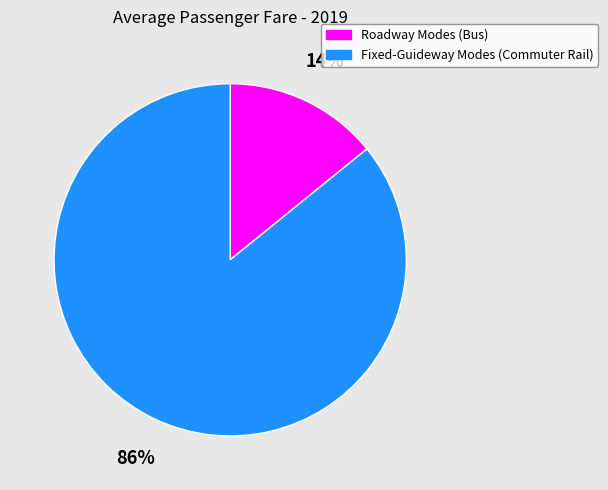

Rank the categories by value from lowest to highest.

Roadway Modes (Bus), Fixed-Guideway Modes (Commuter Rail)